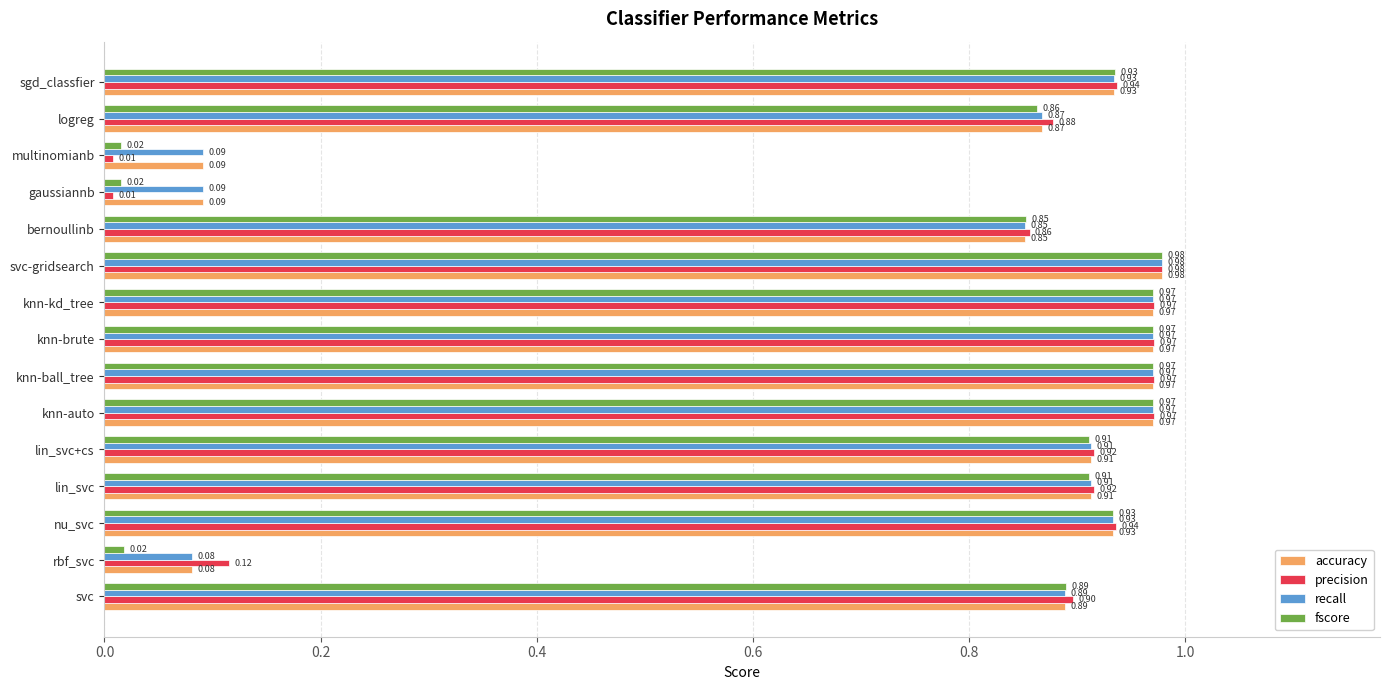

How many series are shown in this chart?

4